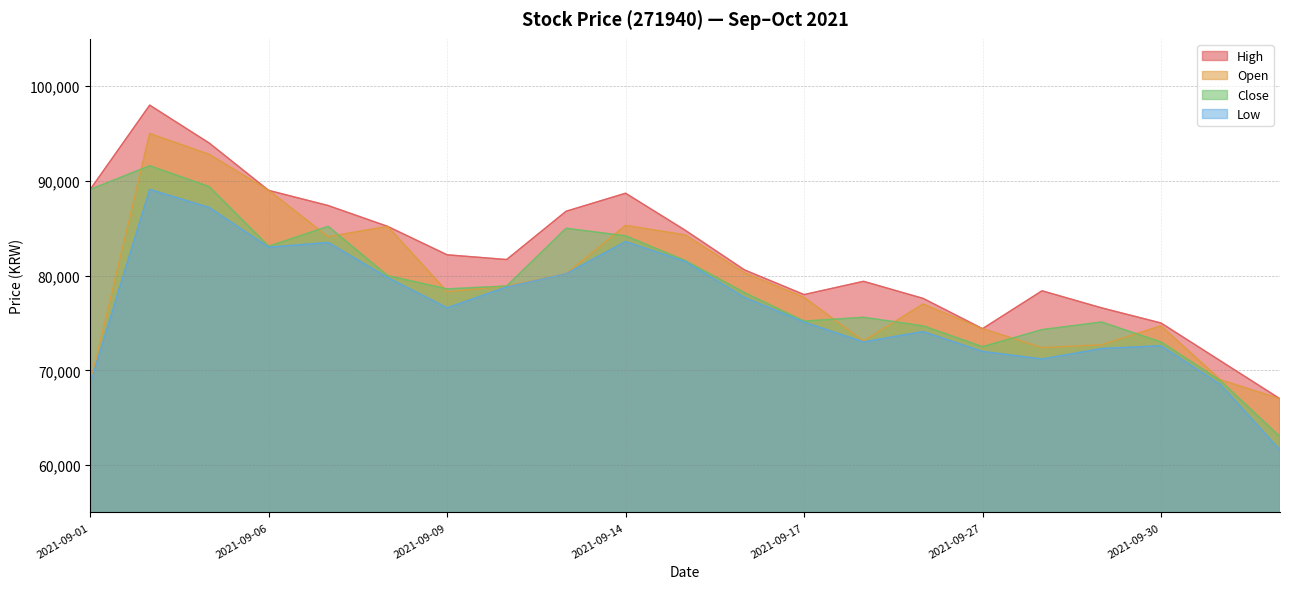

What is the difference between the maximum and minimum values in the Open series?

28000